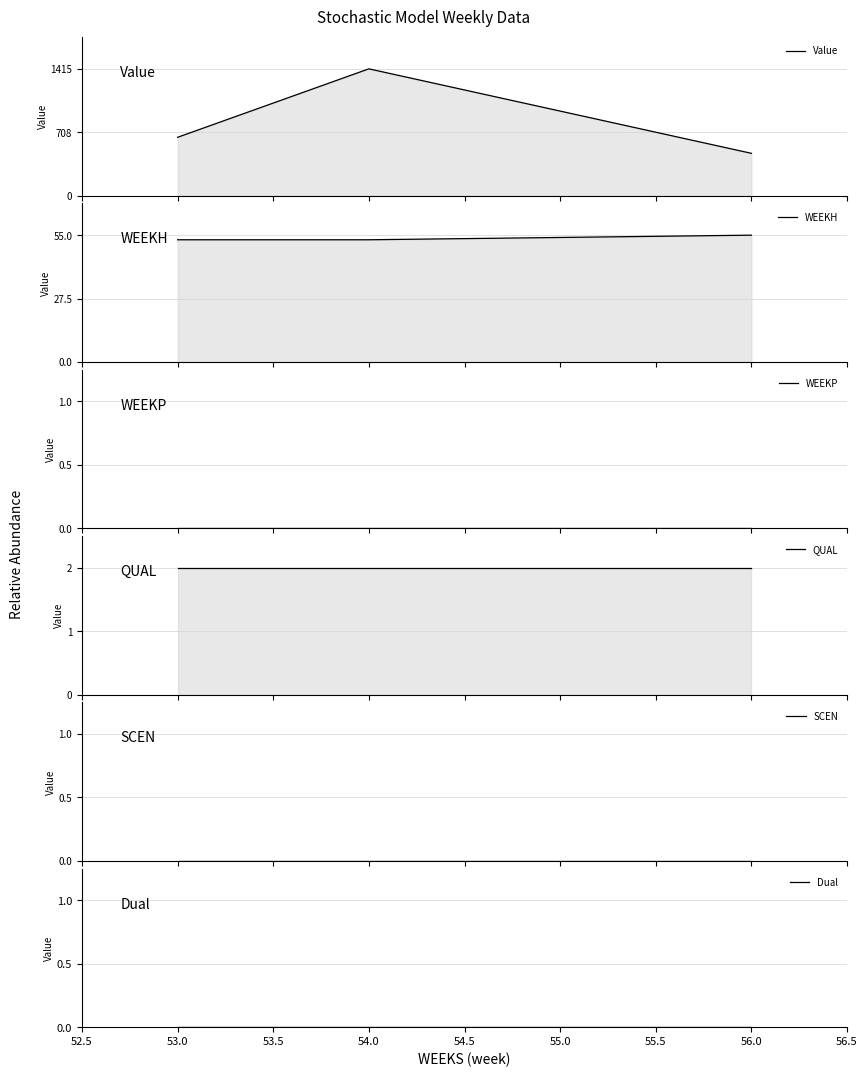

What is the sum of all QUAL values?

8.0